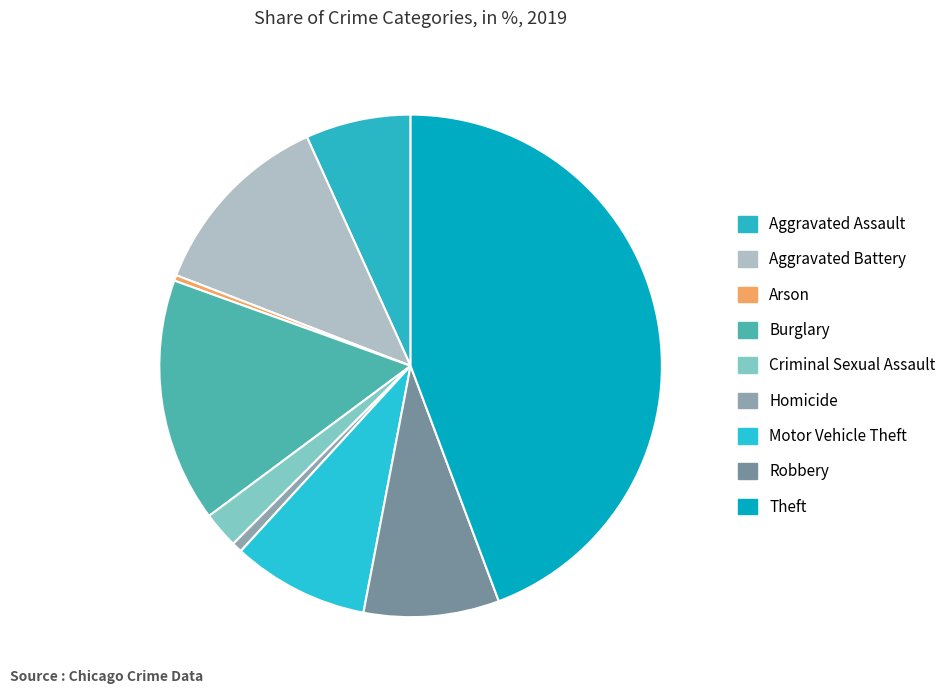

Count the number of slices in the pie.

9